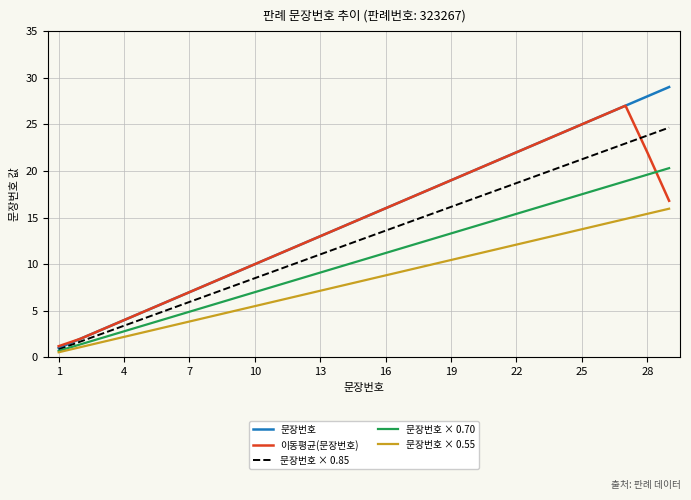

List the series in order of their peak value, lowest first.

문장번호 × 0.55, 문장번호 × 0.70, 문장번호 × 0.85, 이동평균(문장번호), 문장번호